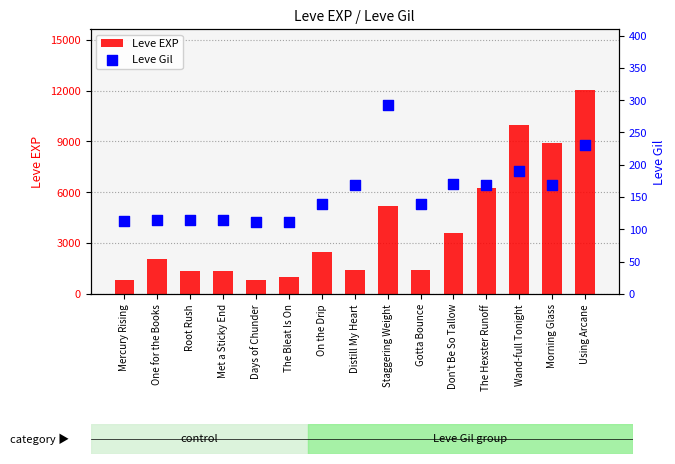

What are all the series names shown in the legend?

Leve EXP, Leve Gil